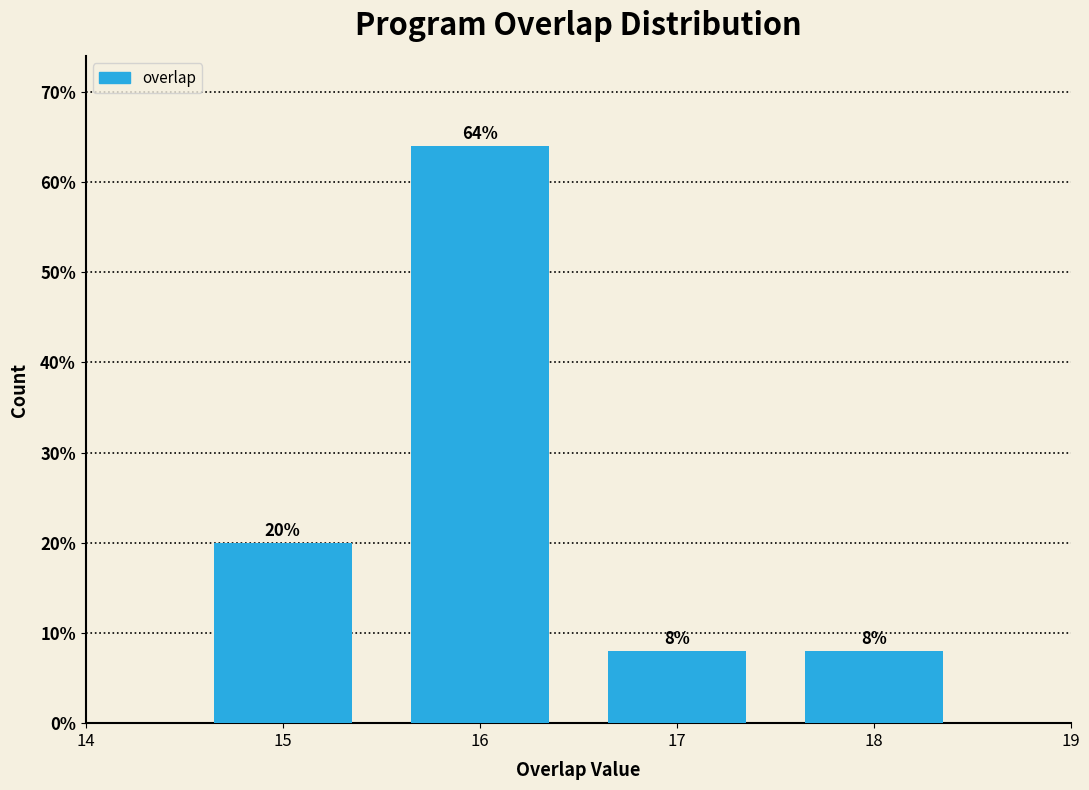

Reading right to left, transcribe all the data shown in this chart.

18=8	17=8	16=64	15=20